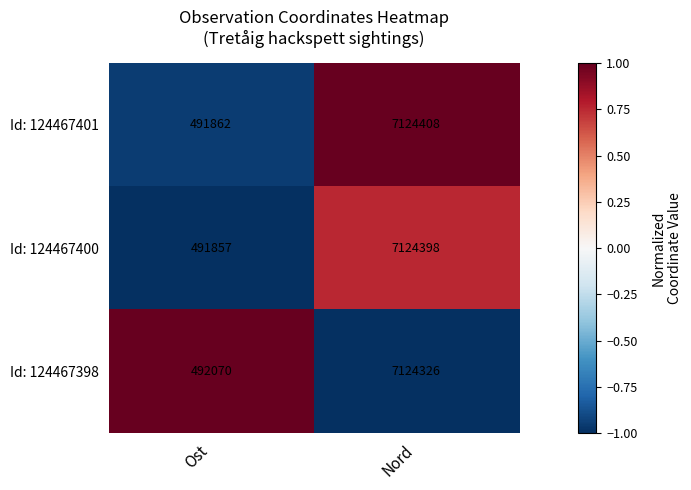

List the series in order of their peak value, lowest first.

Id: 124467398, Id: 124467400, Id: 124467401